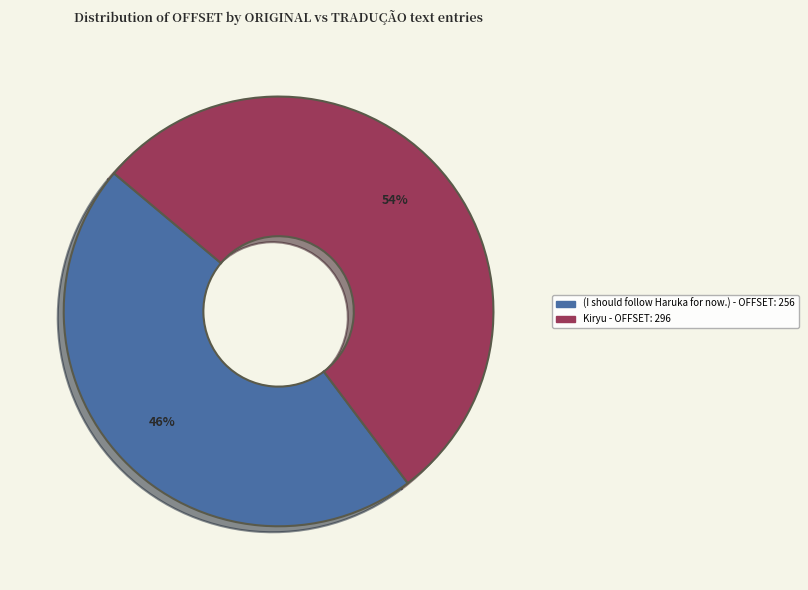

Rank the categories by value from lowest to highest.

(I should follow Haruka for now.), Kiryu